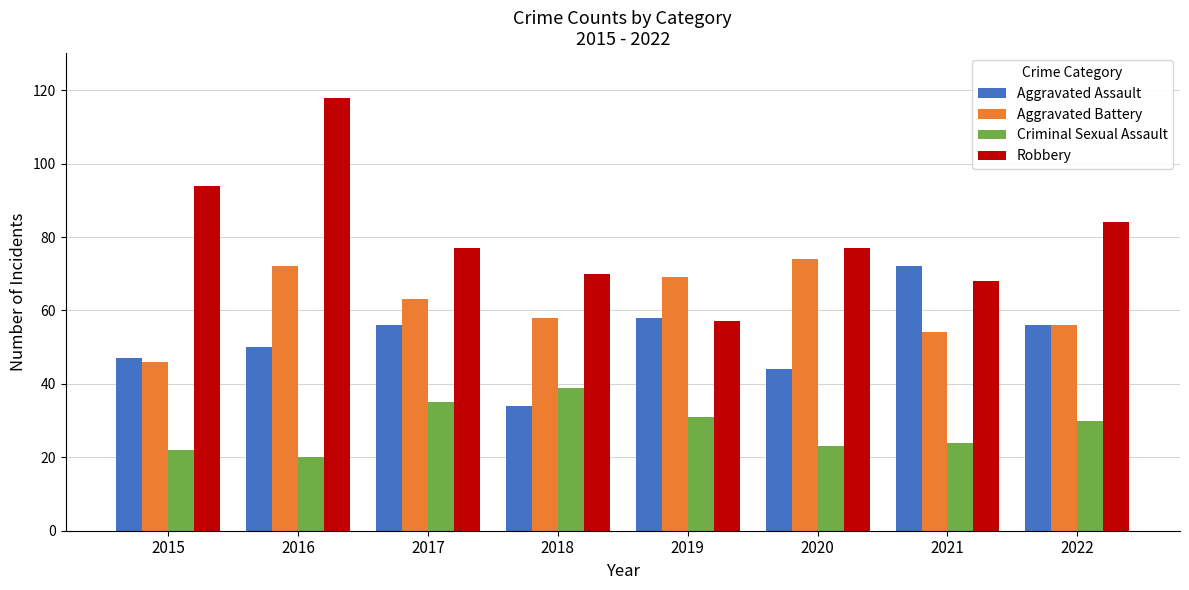

Is the value of Aggravated Battery at 2015 greater than the value of Robbery at 2018?

No